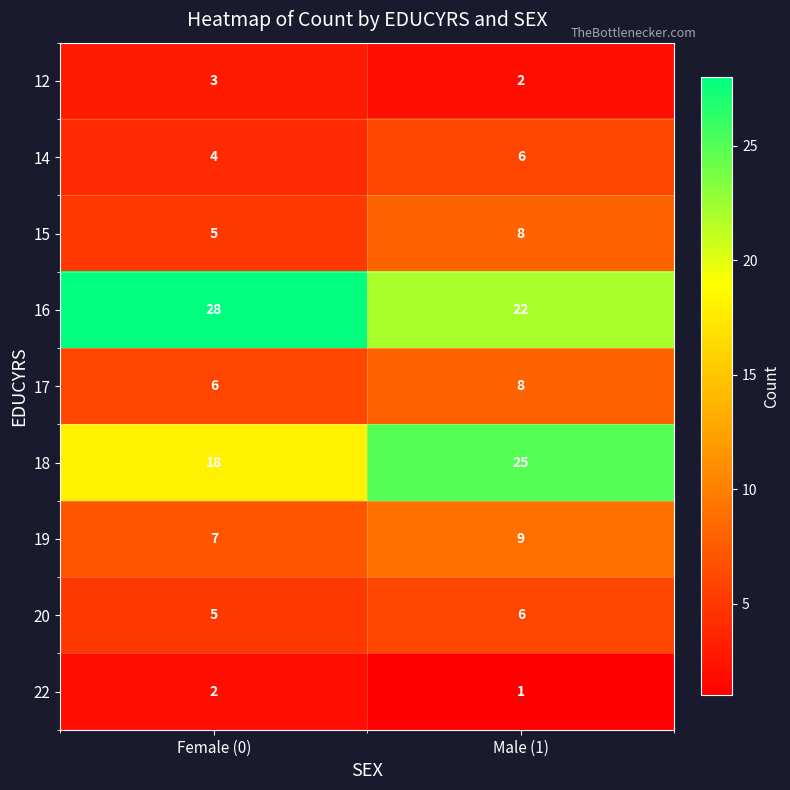

At which label does 17 reach its peak?

Male (1)